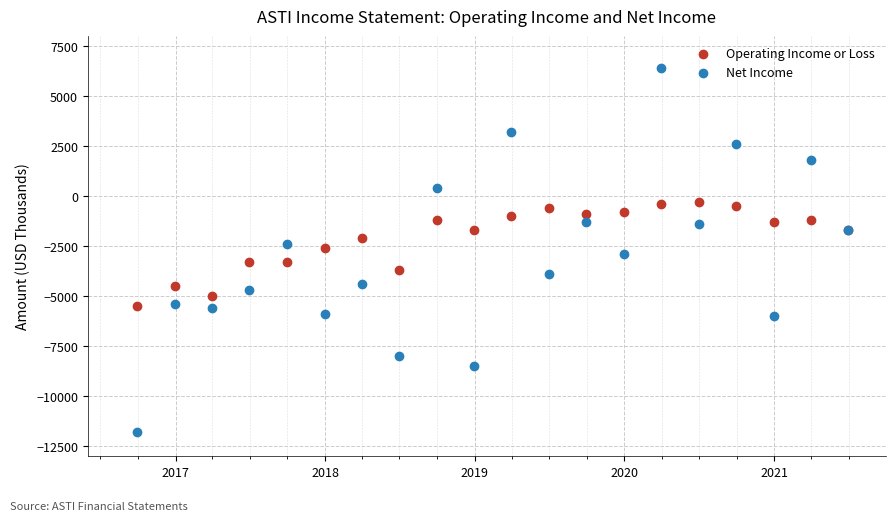

Which series contains the lowest Y value?

Net Income